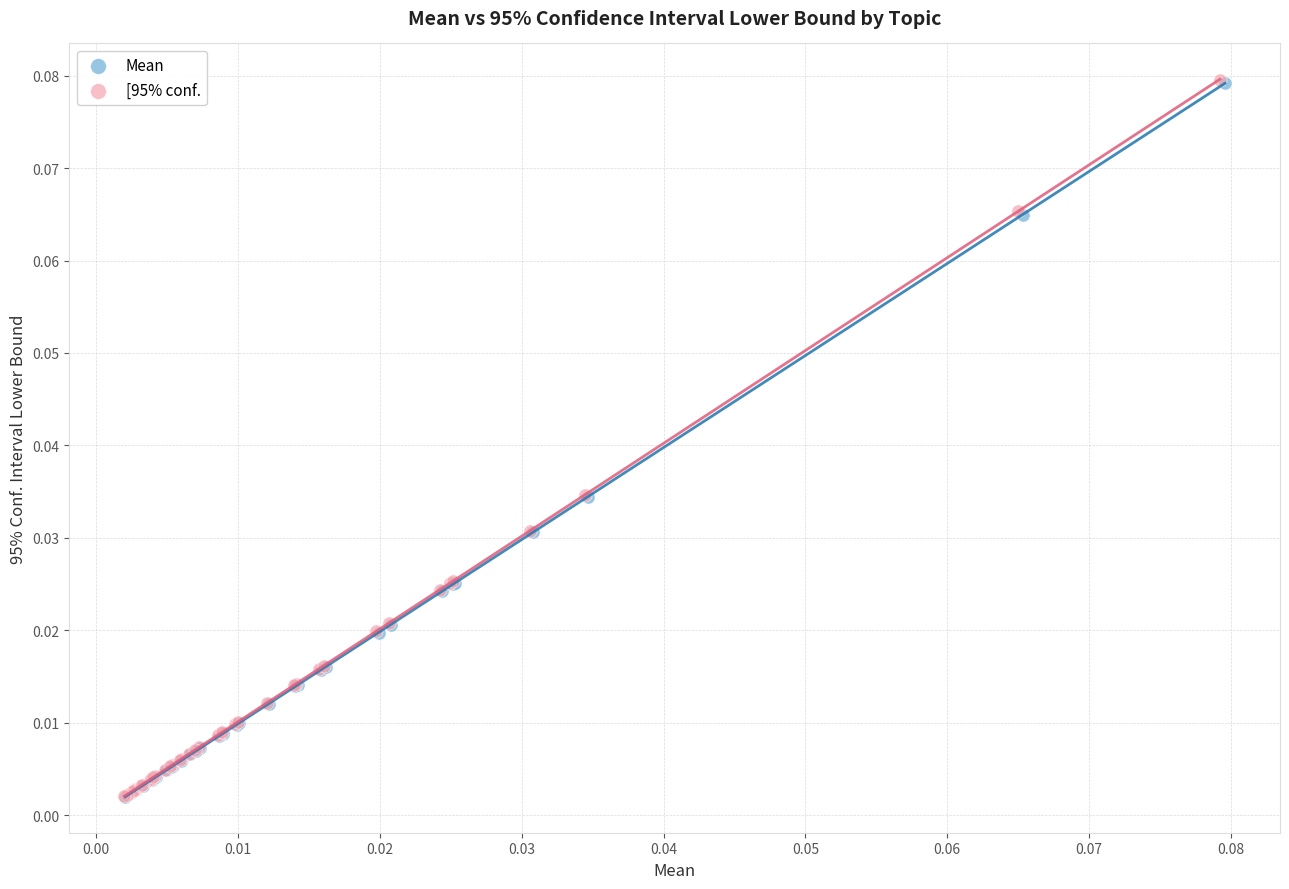

Which series has the widest spread of Y values?

[95% conf.